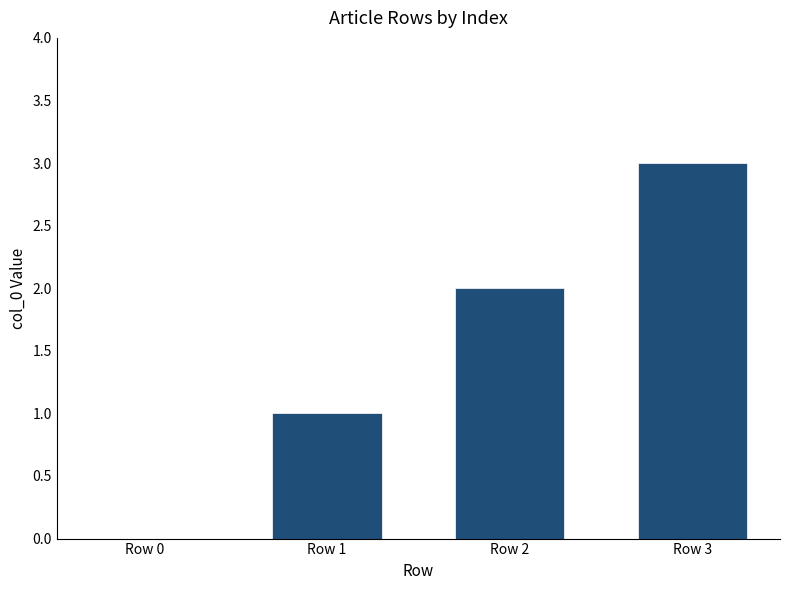

Which has a higher value, Row 0 or Row 3?

Row 3